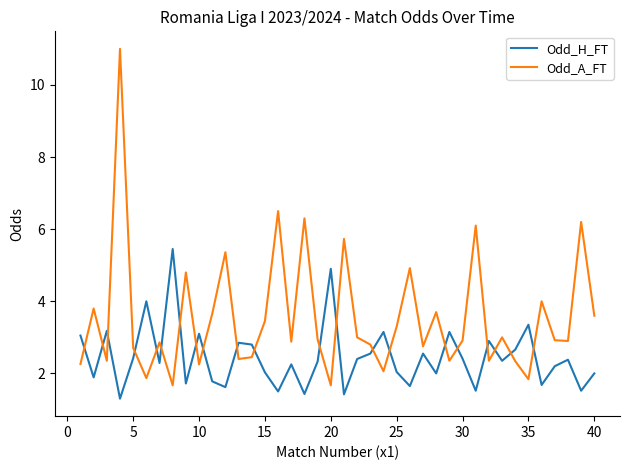

Which series has the largest total across all categories?

Odd_A_FT